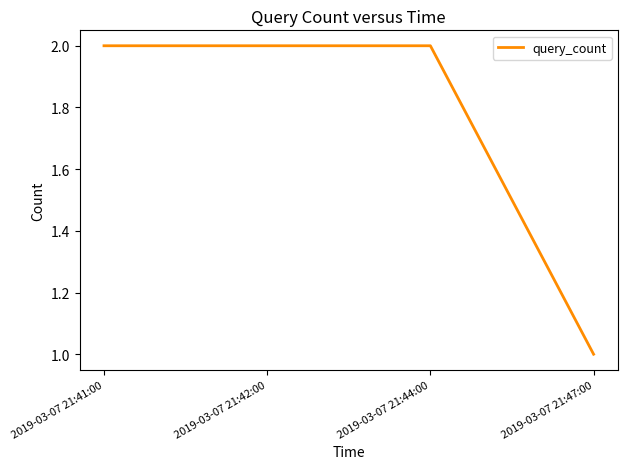

What position from the right is 2019-03-07 21:42:00?

3